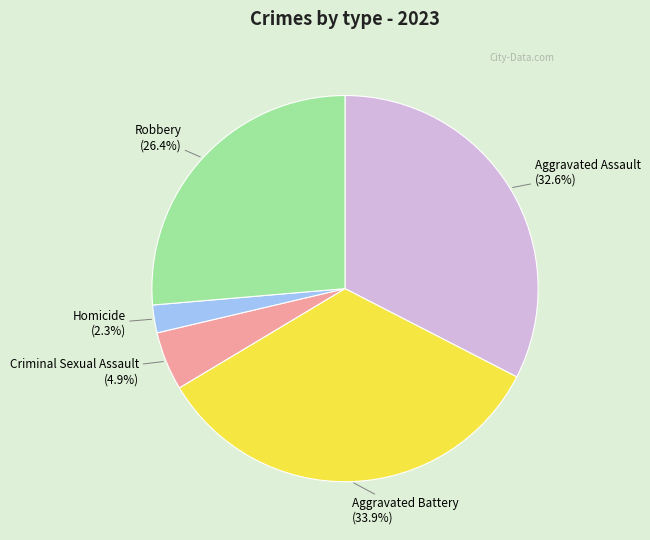

To the nearest percent, what percentage of the pie is Aggravated Assault?

33%